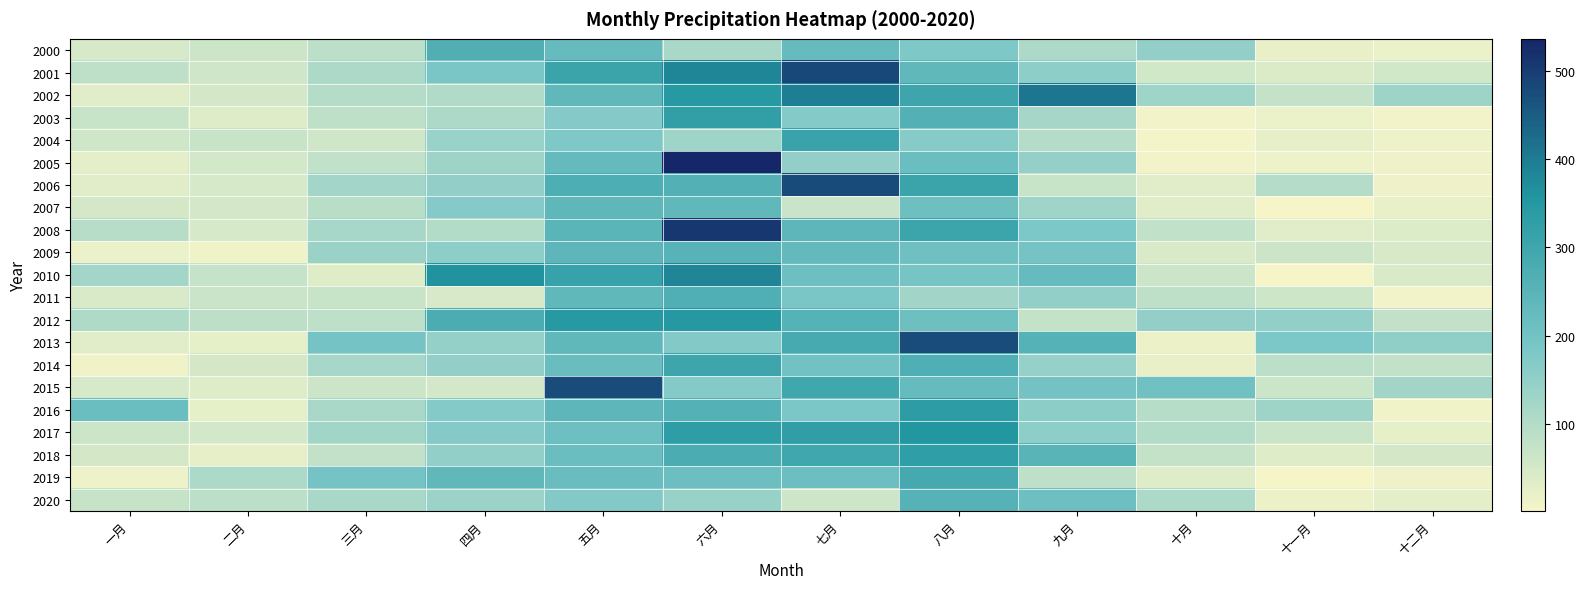

At 九月, list the series in order from smallest to largest.

2006, 2012, 2019, 2004, 2000, 2003, 2007, 2014, 2005, 2011, 2001, 2017, 2016, 2008, 2009, 2015, 2020, 2010, 2018, 2013, 2002